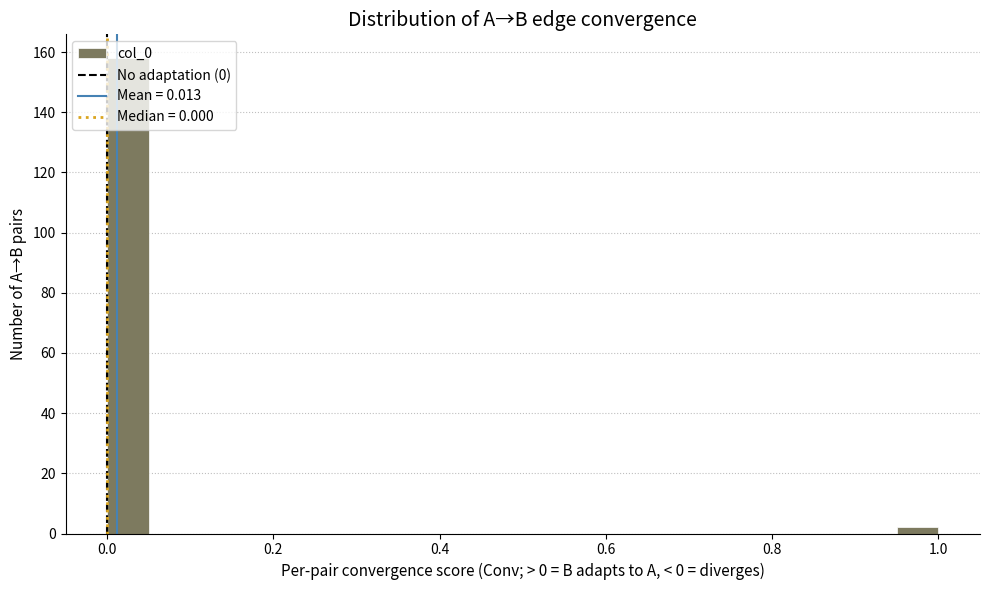

Around what value on the x-axis is the tallest bar? Give the approximate position of its centre, as read against the axis.

0.02